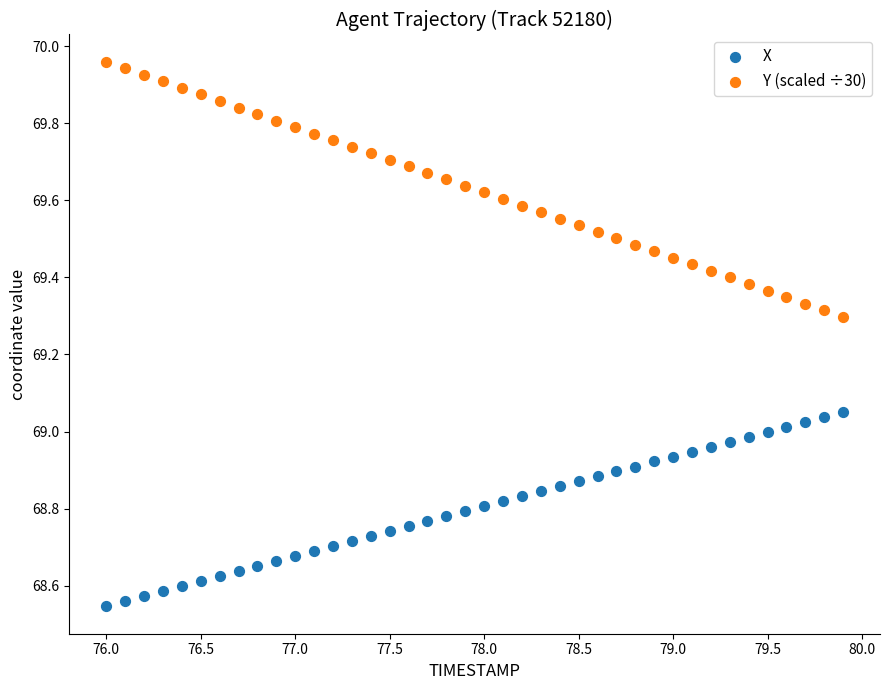

Across all data points, what is the range of X values (max minus min)?

3.9